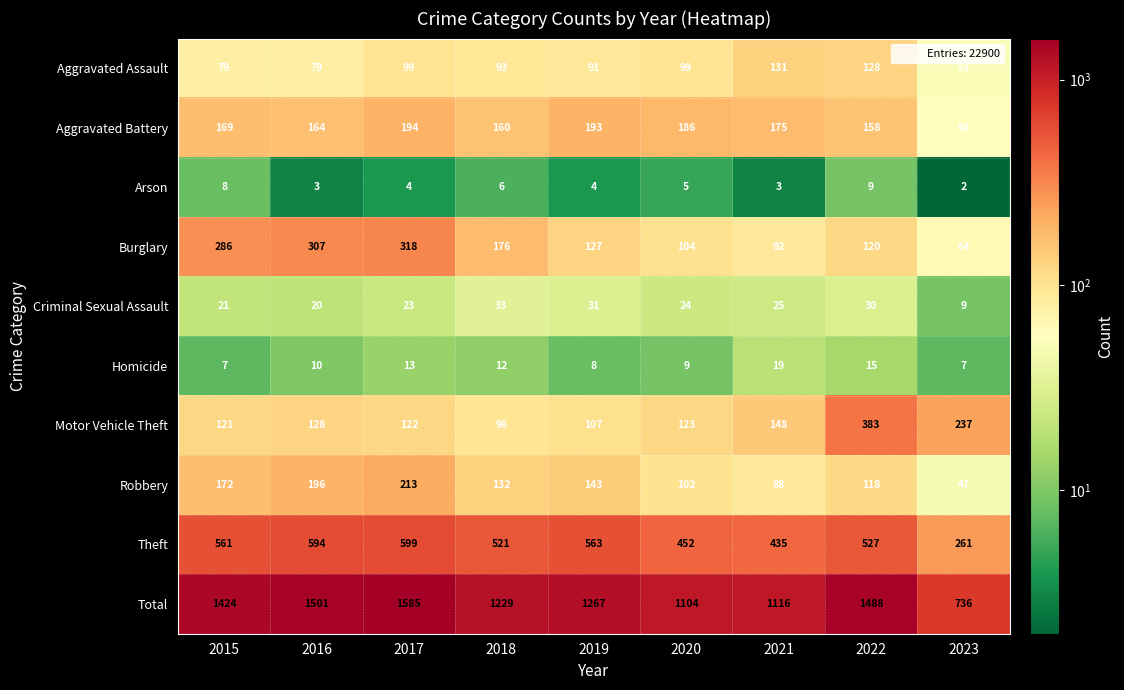

Which label corresponds to the smallest value in the chart?

2023